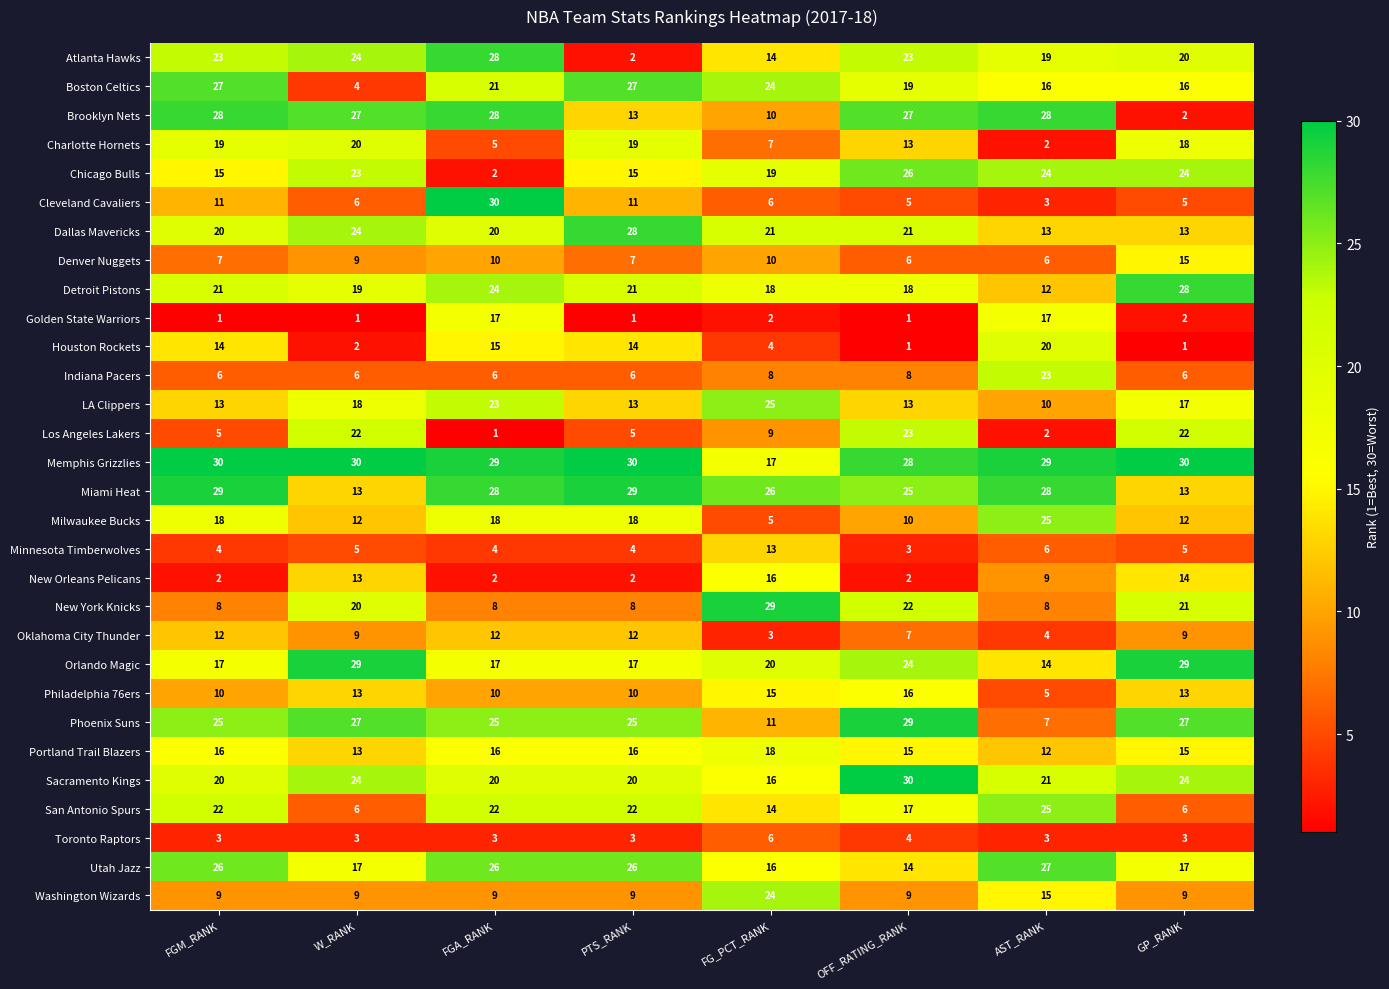

What value does the Atlanta Hawks series have at GP_RANK, to the nearest 5?

20